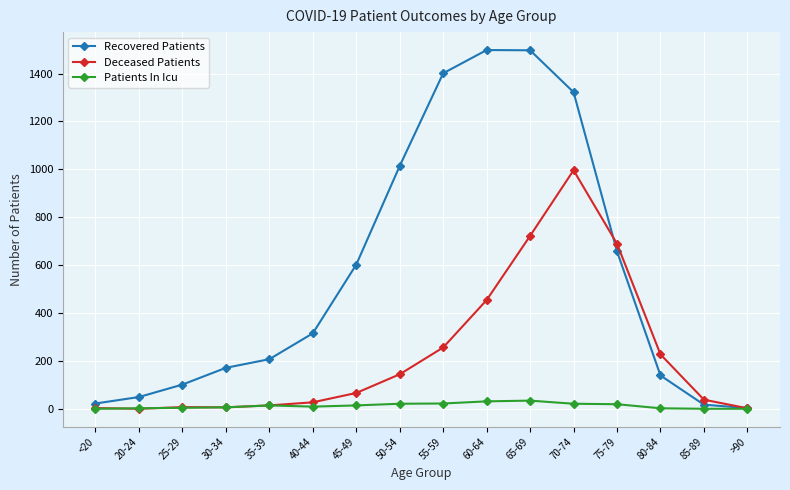

What are all the series names shown in the legend?

Recovered Patients, Deceased Patients, Patients In Icu